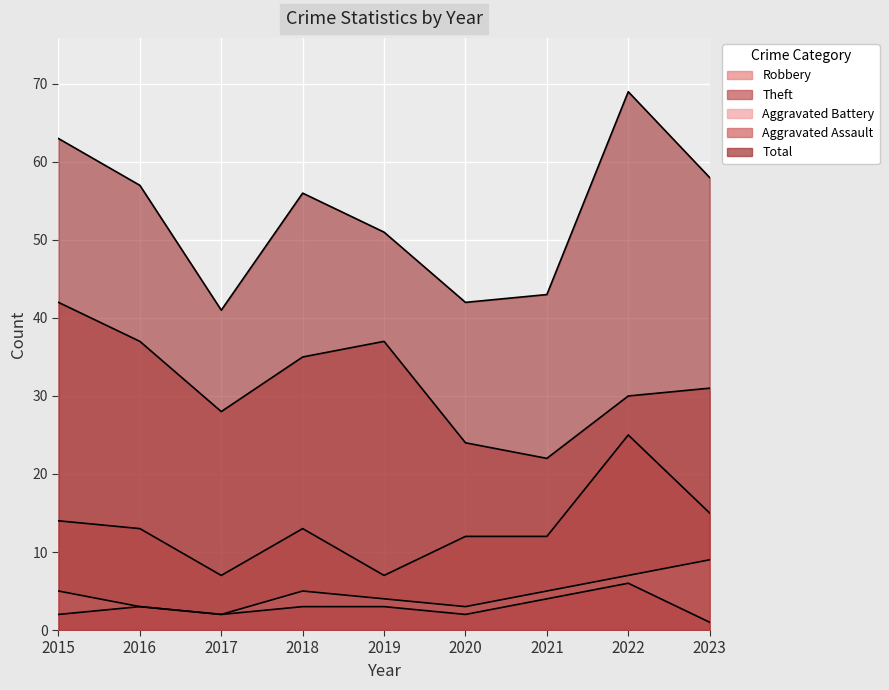

How many interior local valleys does the Total series have?

2